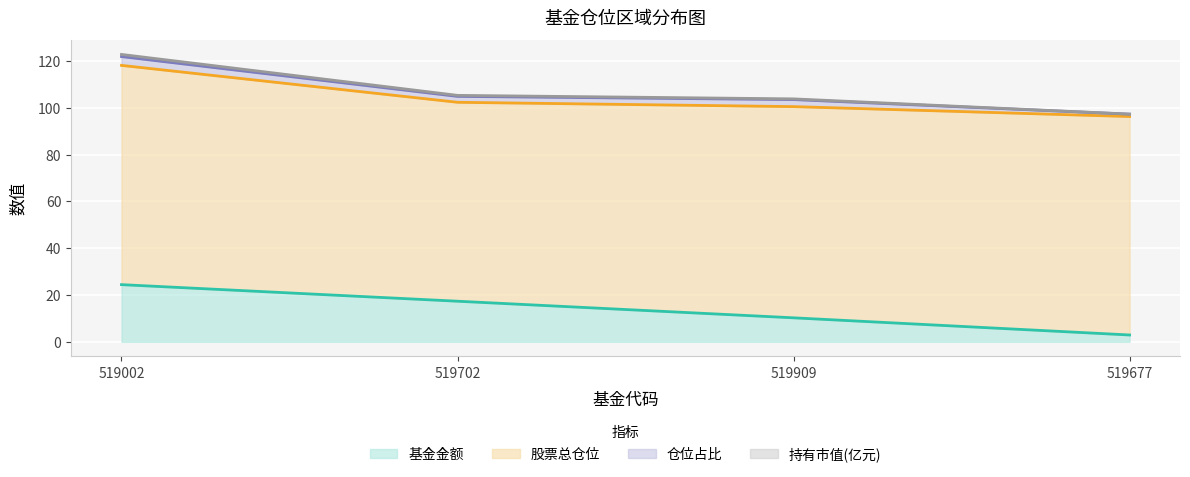

True or false: 基金金额 has a value of 10.3 at 519909.

True